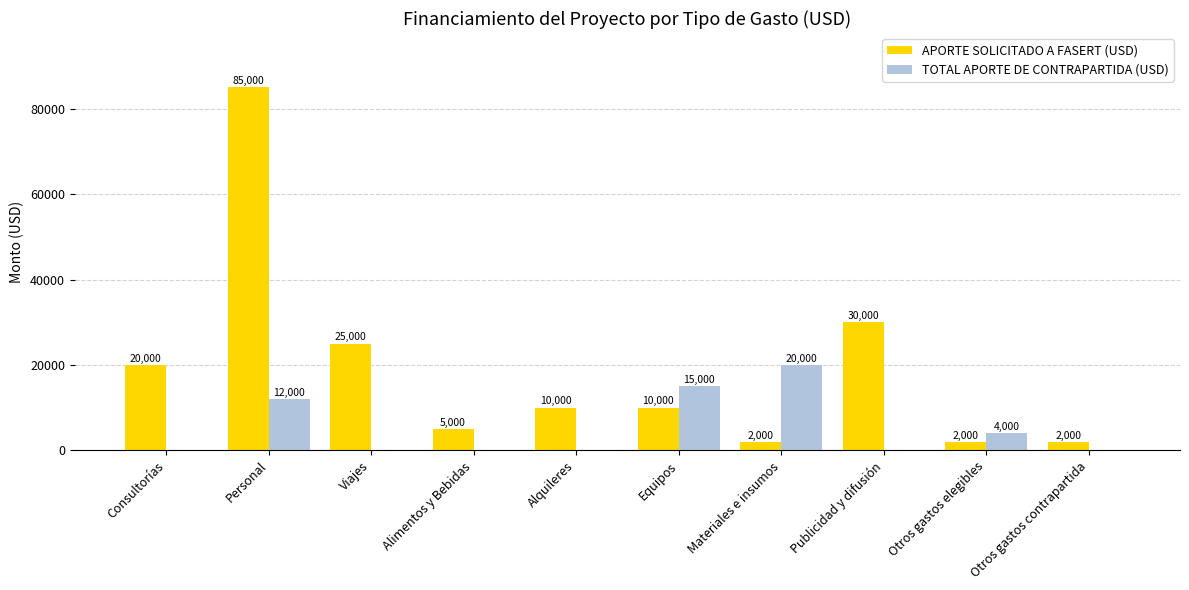

What is the spread (max minus min) of values at Consultorías?

20000